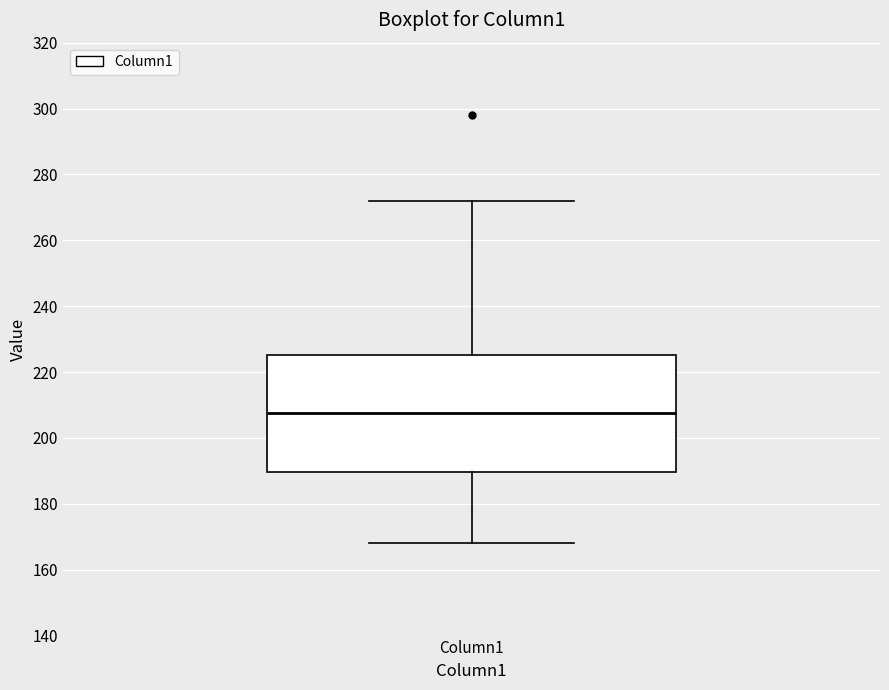

Transcribe this box plot: give where the median line is, the range the box spans, and where the two whiskers end, as read against the y-axis. The values are not printed on the chart, so give them approximately, as read against the axis.

median 208, box 190 to 226, whiskers 168 to 272